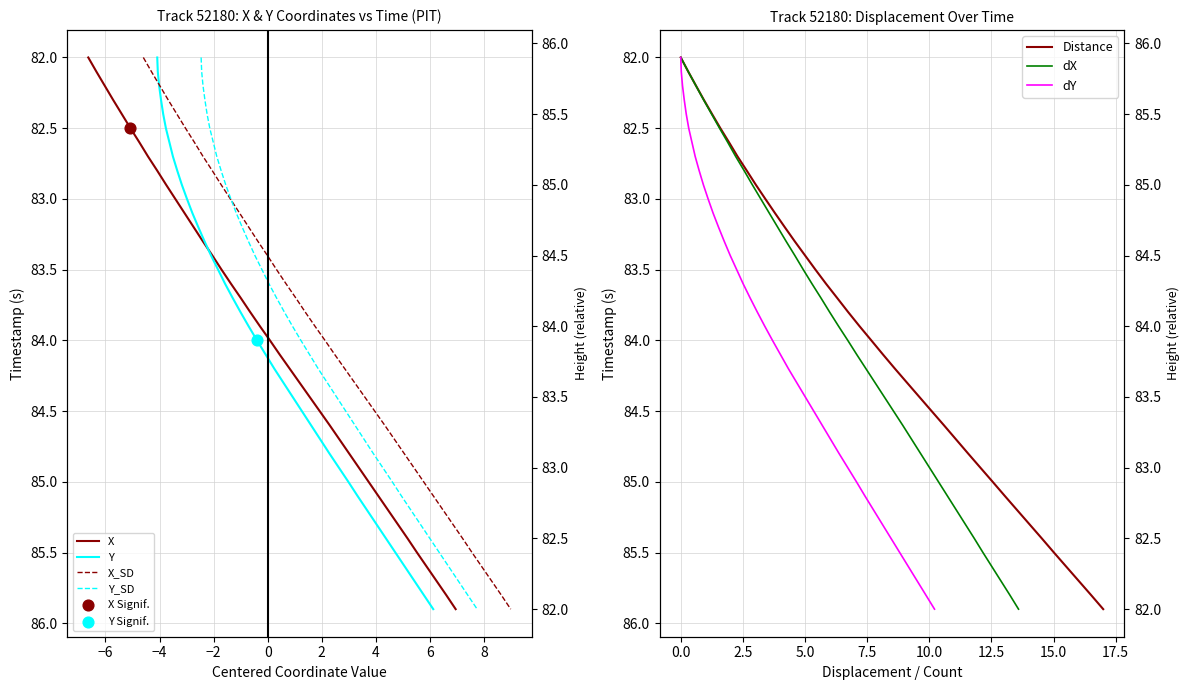

Which series has the largest total across all categories?

X